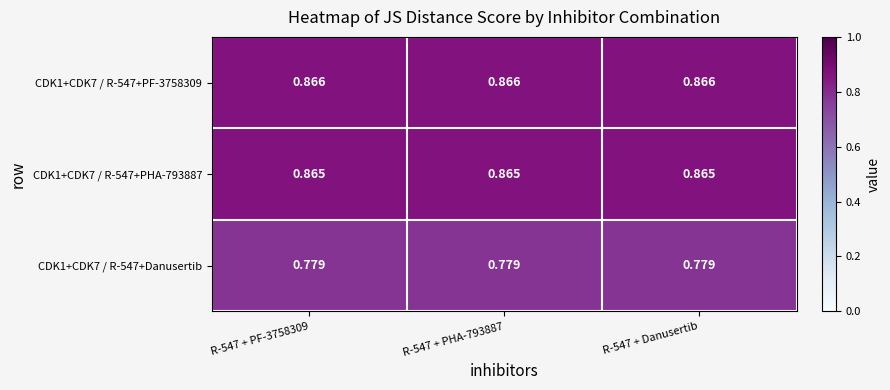

Is the value of CDK1+CDK7 / R-547+PHA-793887 at R-547 + PF-3758309 greater than the value of CDK1+CDK7 / R-547+Danusertib at R-547 + PF-3758309?

Yes